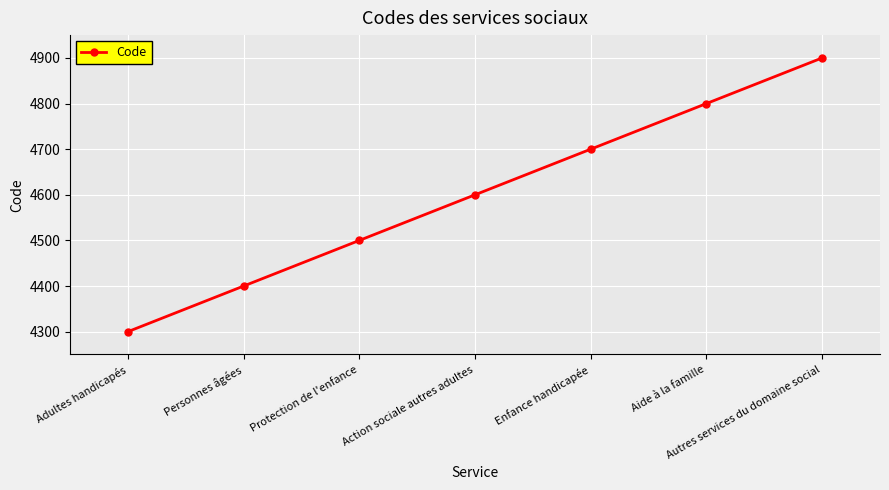

How many categories are shown in the chart?

7